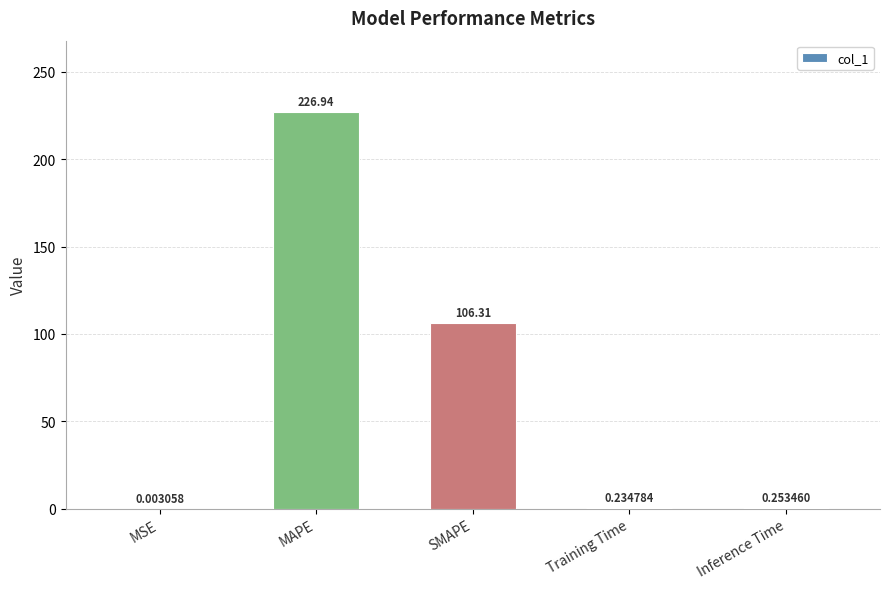

Which label corresponds to the largest value in the chart?

MAPE